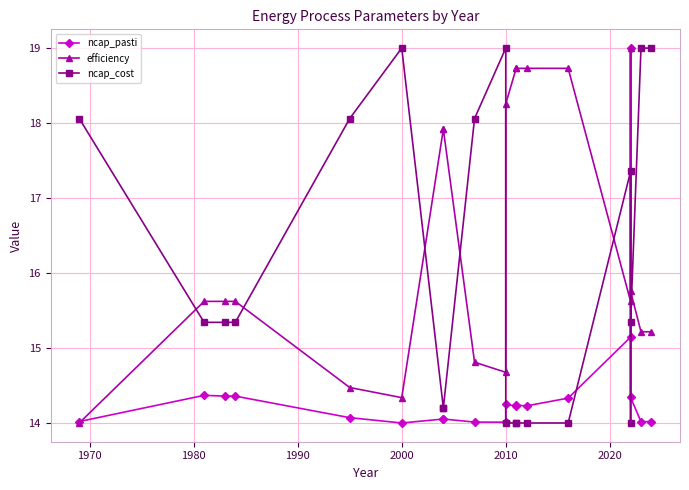

Which series has the largest range (max minus min)?

ncap_pasti